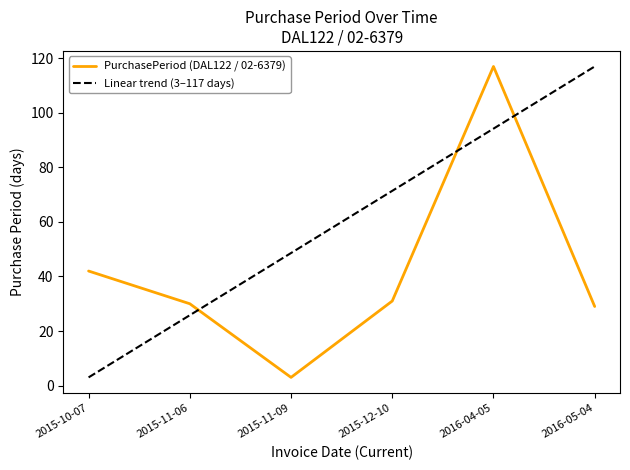

What is the spread (max minus min) of values at 2015-11-06?

4.2